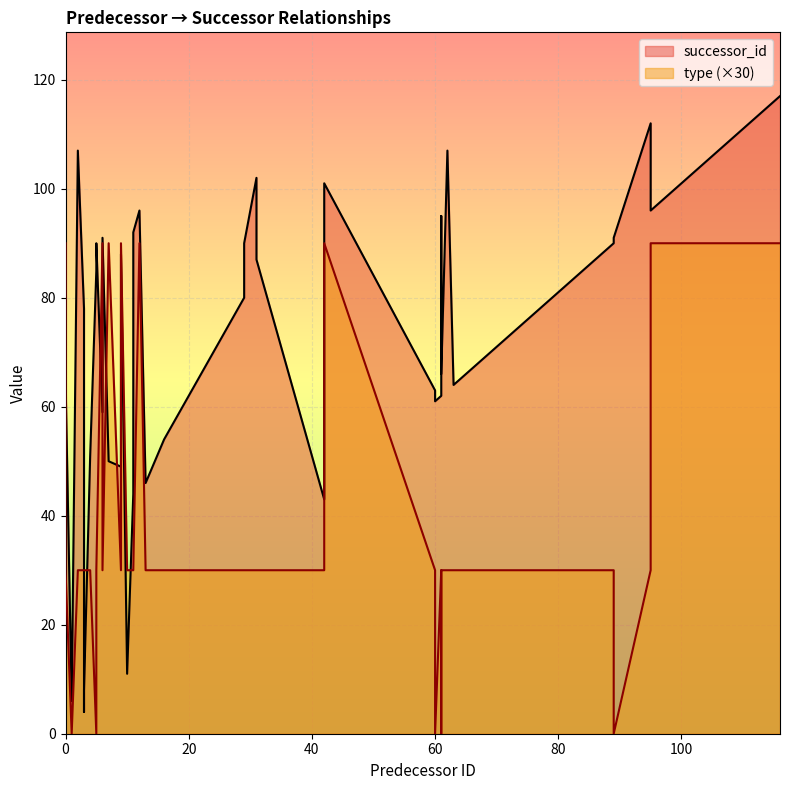

The type series shows 3 at 7. True or false?

True